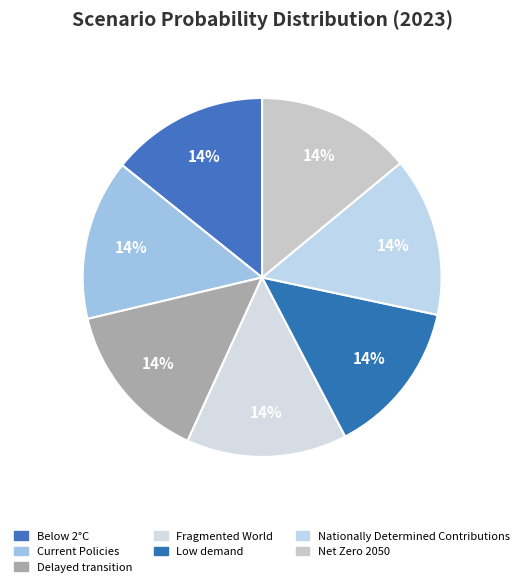

Rank the categories by value from highest to lowest.

Fragmented World, Delayed transition, Current Policies, Nationally Determined Contributions, Below 2°C, Net Zero 2050, Low demand